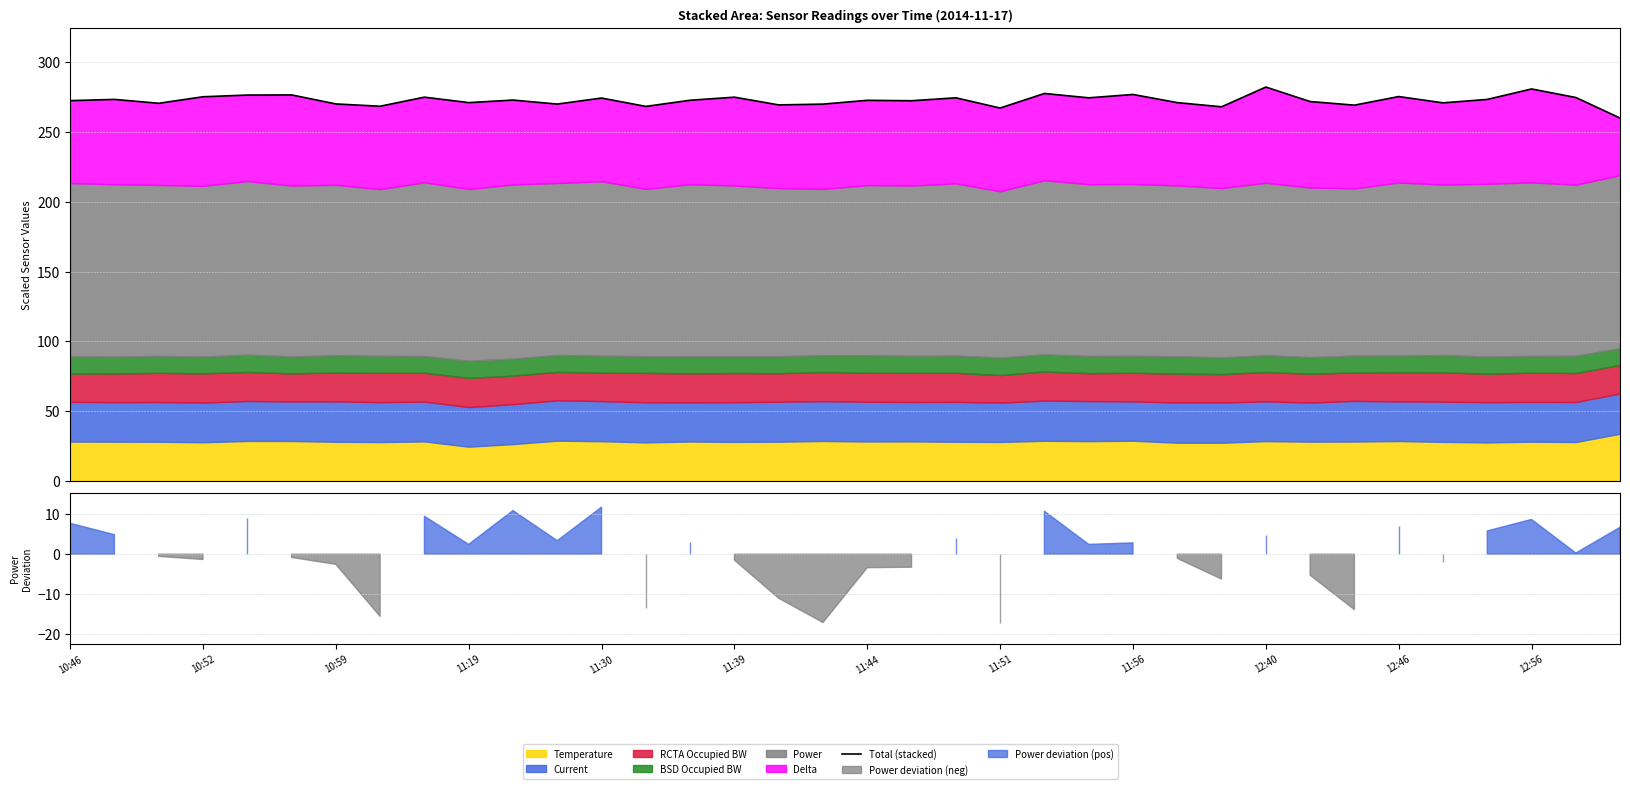

How many lines are shown in the chart?

1